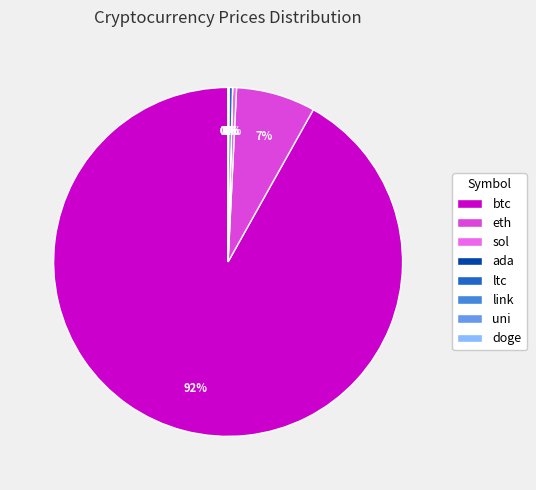

Combined, do sol and eth account for over 50%?

No